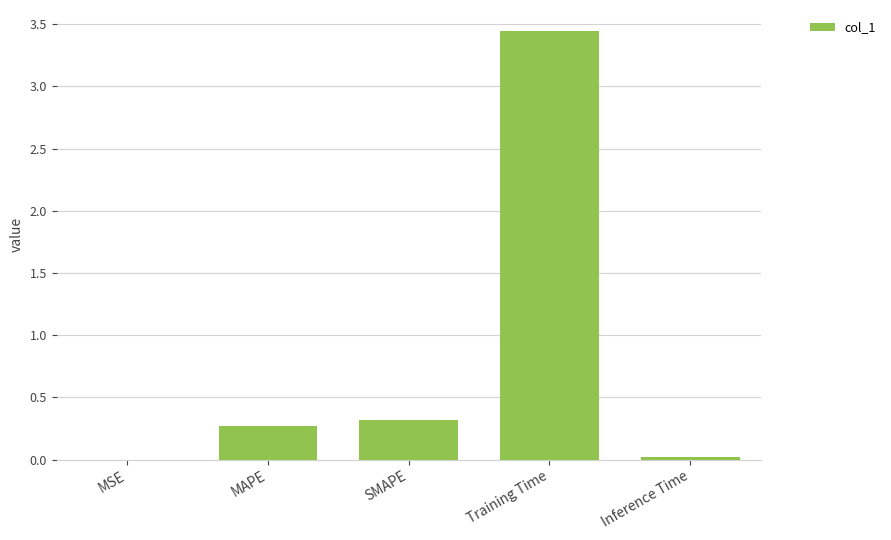

True or false: the data shows 0.3 at MAPE.

True